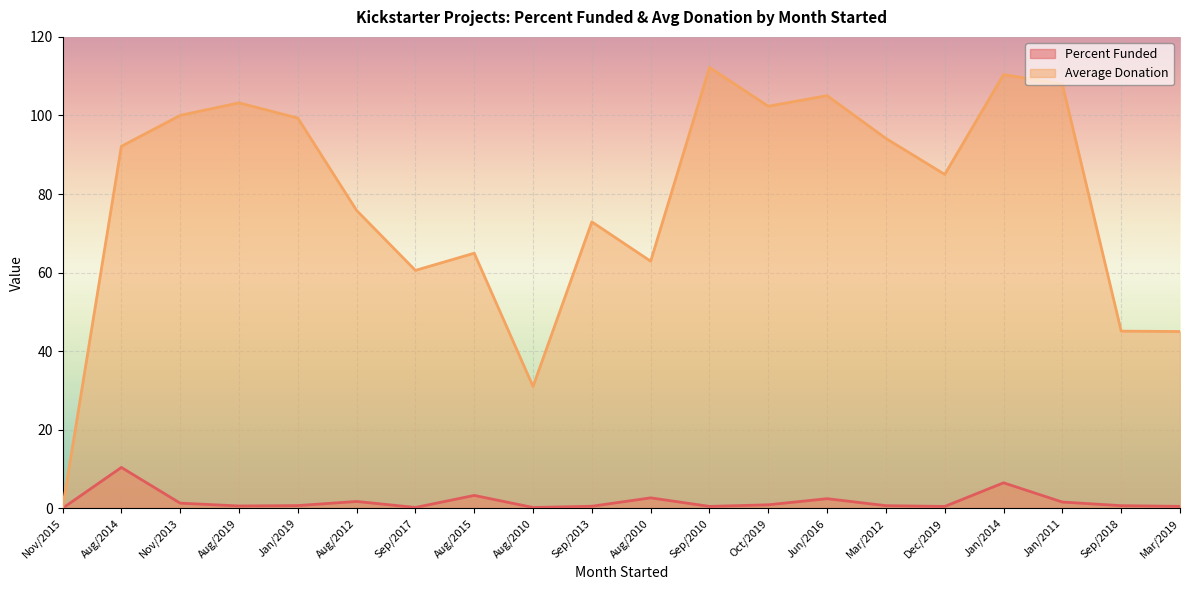

How many lines are shown in the chart?

2